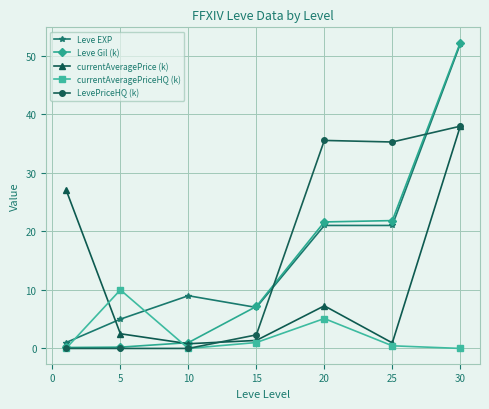

What is the difference between the second highest and second lowest values in the currentAveragePrice (k) series?

26.2